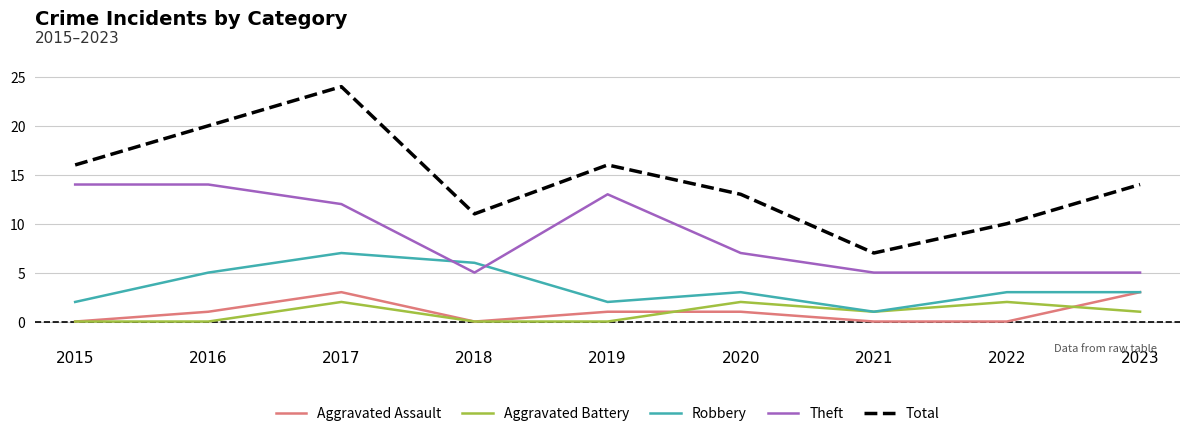

What are all the series names shown in the legend?

Aggravated Assault, Aggravated Battery, Robbery, Theft, Total